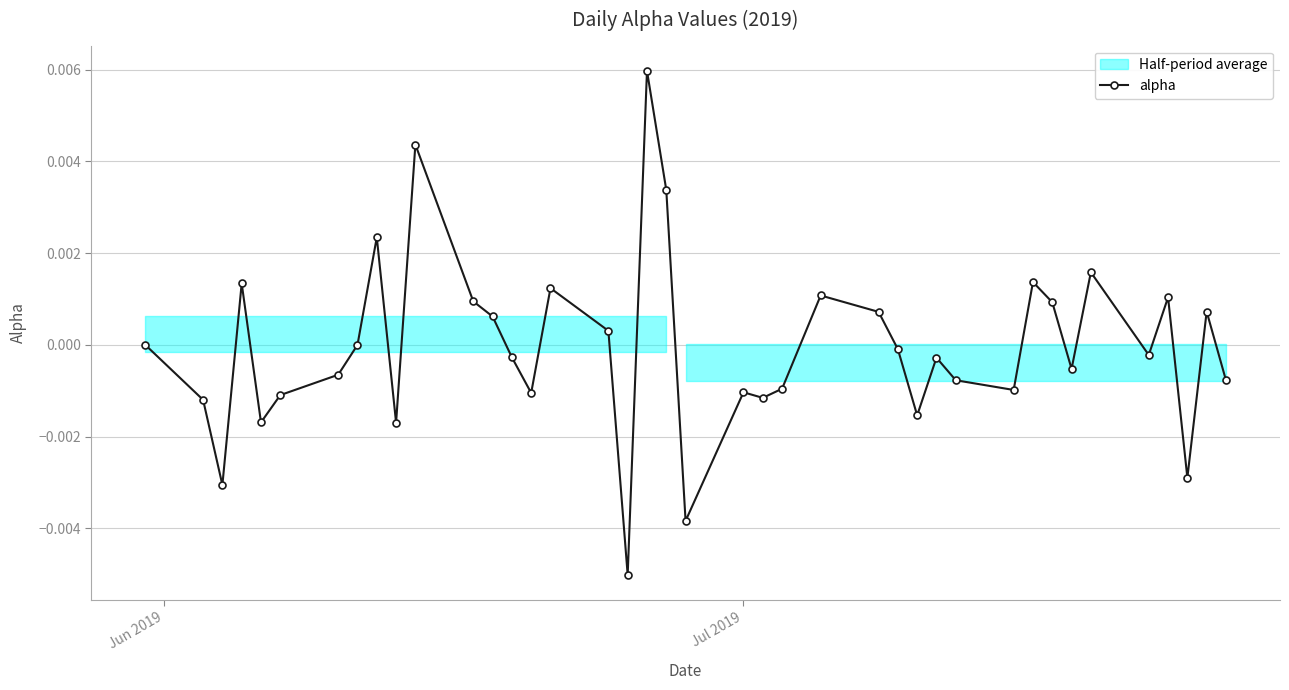

True or false: alpha has more than 0 points higher than both neighbors.

True